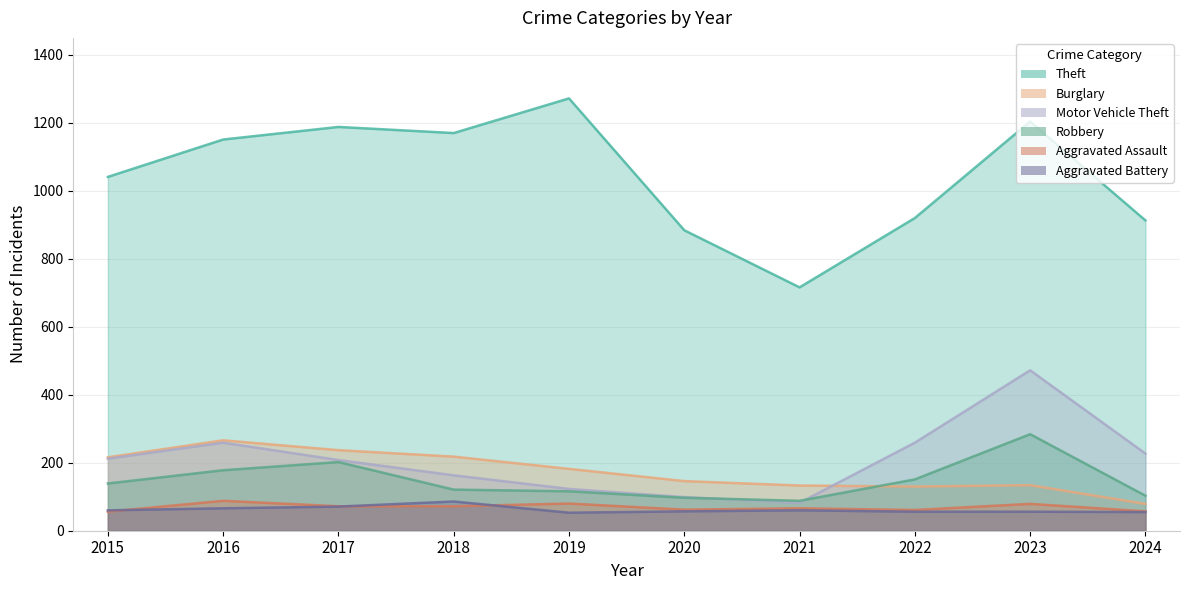

True or false: Burglary and Aggravated Battery cross at least once.

False